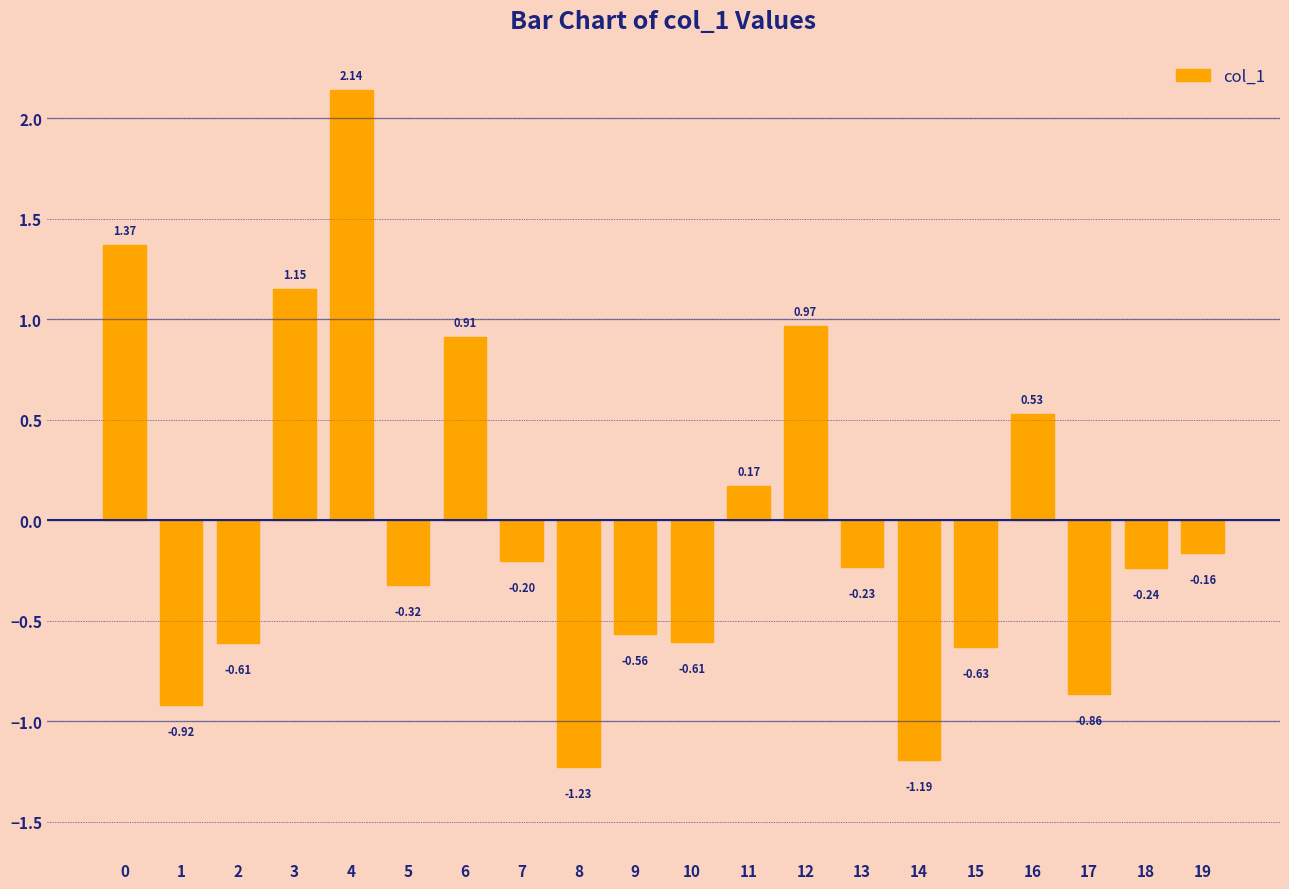

How many bars are there in total?

20